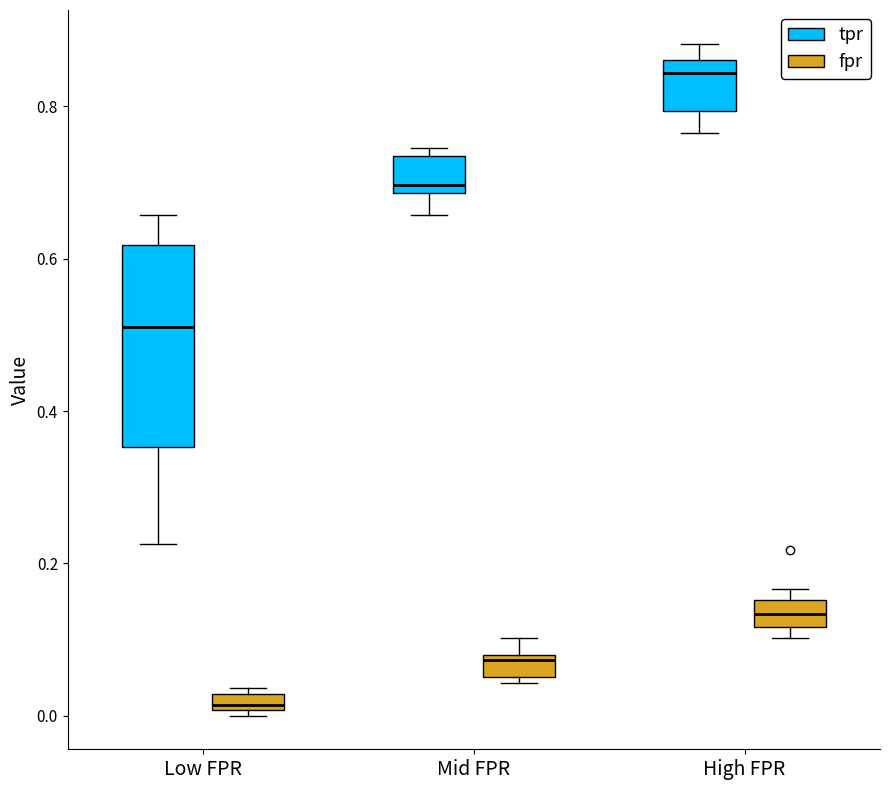

Which box is the tallest, from its lower edge to its upper edge?

Low FPR (tpr)